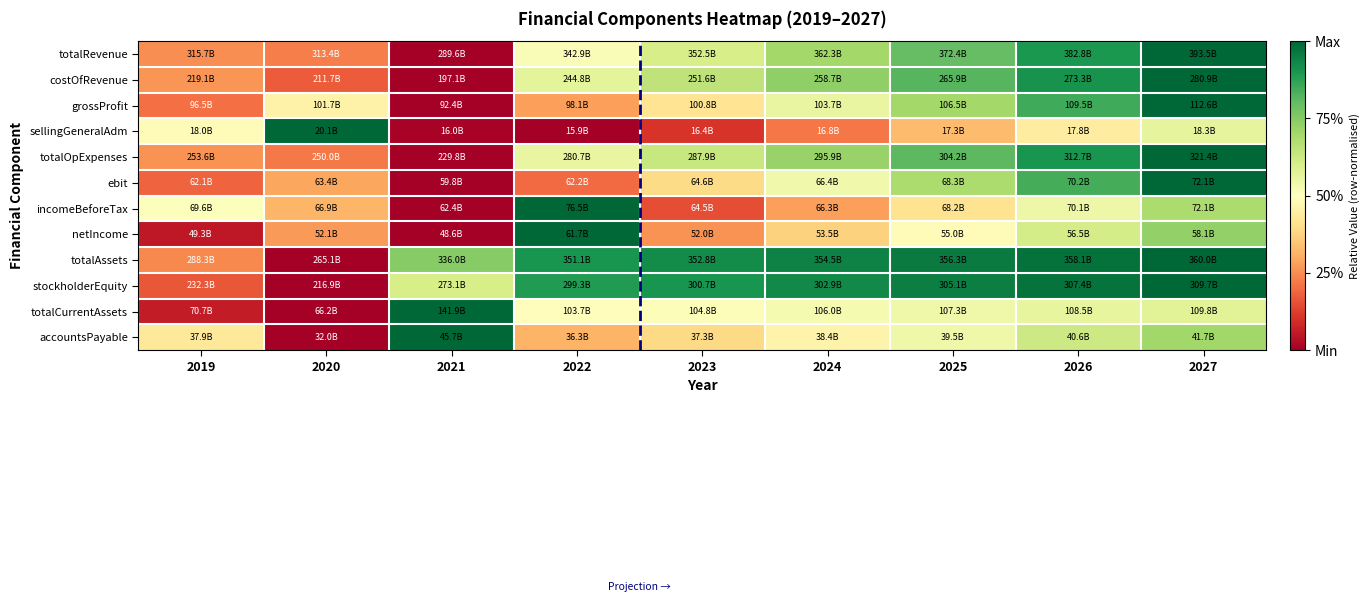

Between 2025 and 2022, which is larger?

2025